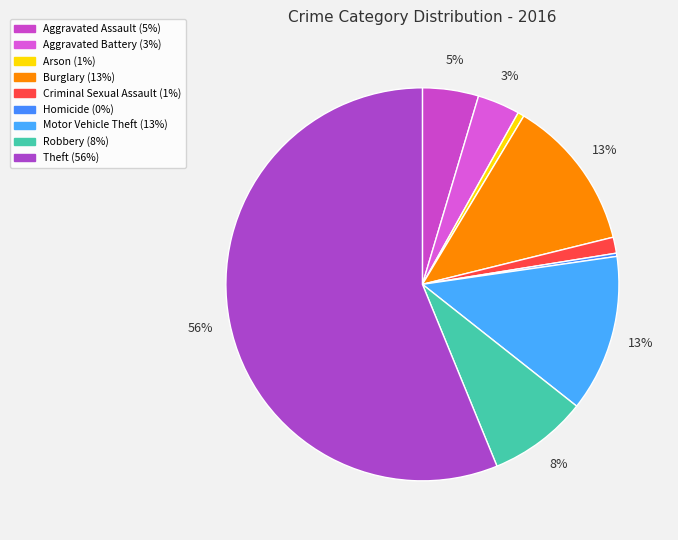

To the nearest percent, what is the difference between the Theft and Aggravated Battery slice percentages?

53%